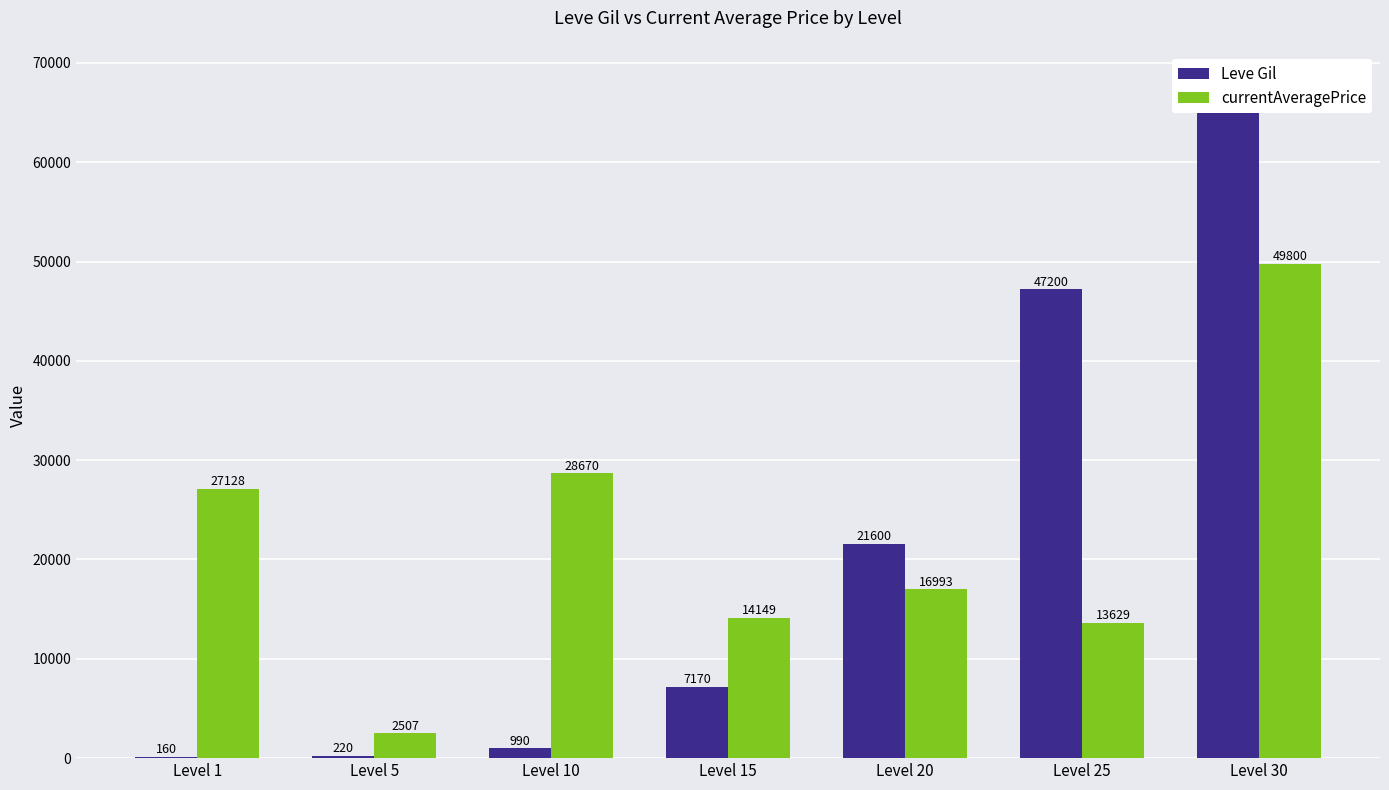

At which category is the sum across all series the highest?

Level 30